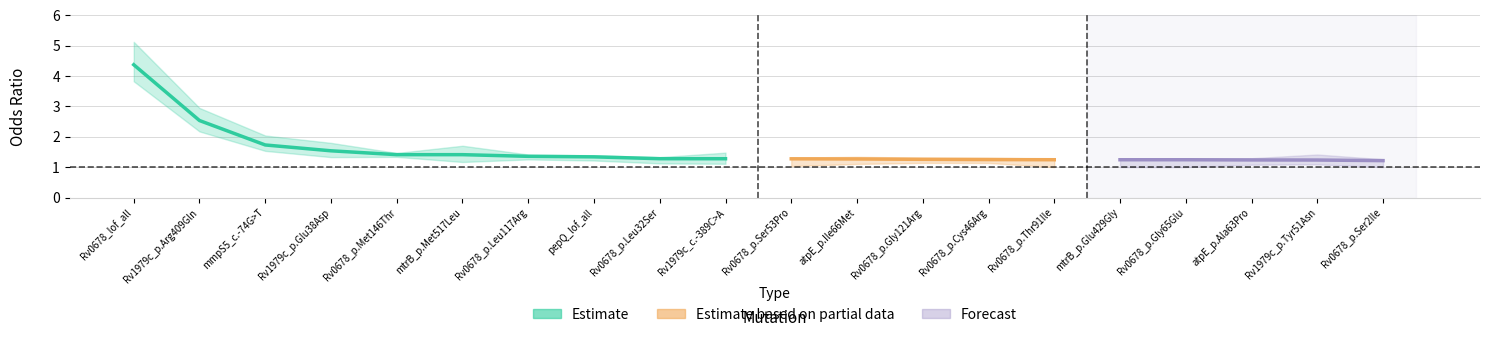

True or false: OR_UB and OR_LB intersect in this chart.

False